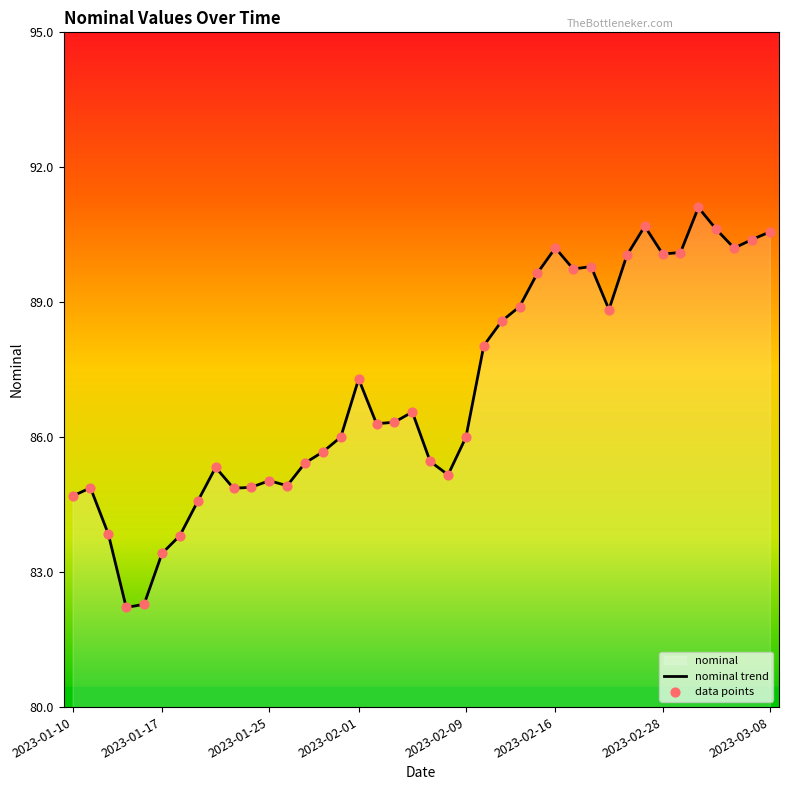

What is the total value across all series at 23?

176.1